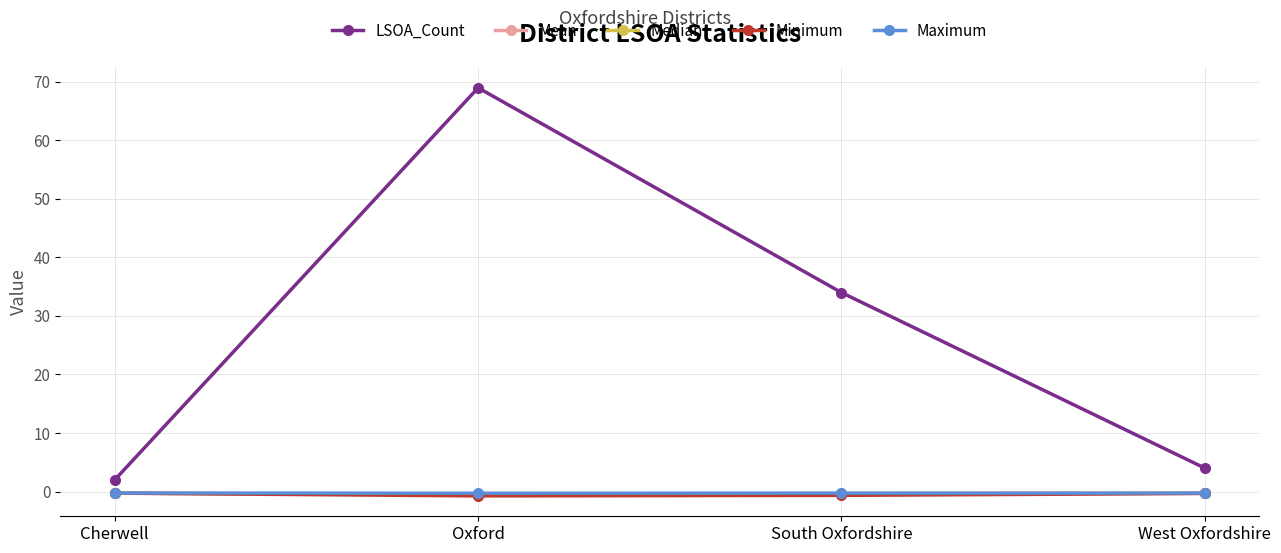

Between Oxford and South Oxfordshire, which series saw the biggest shift?

LSOA_Count